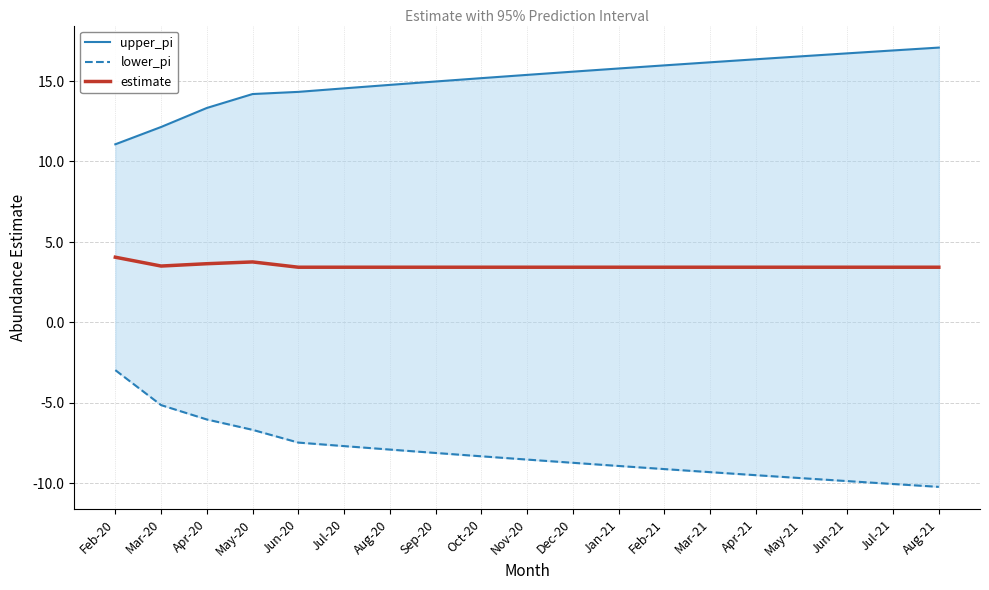

What position from the left is Mar-21?

14